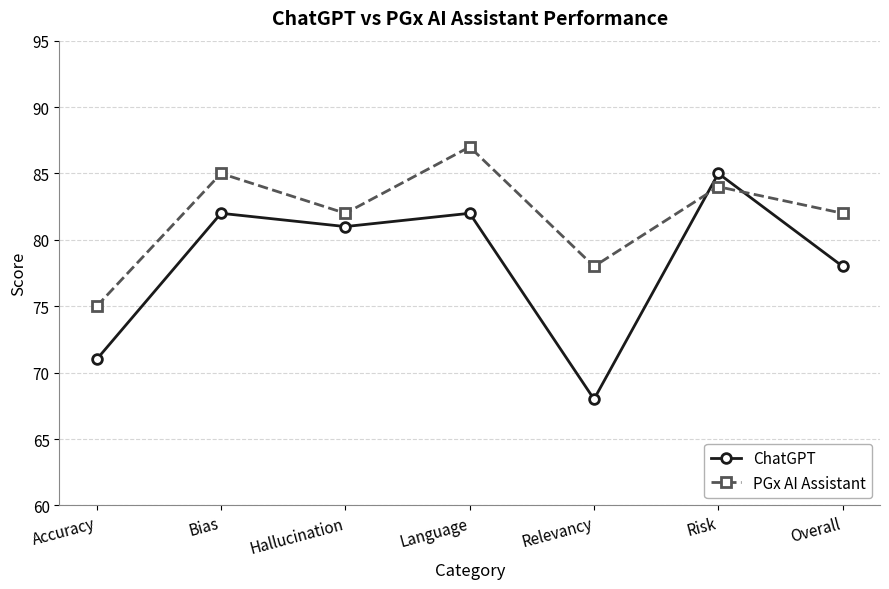

Which series has the widest spread of values?

ChatGPT